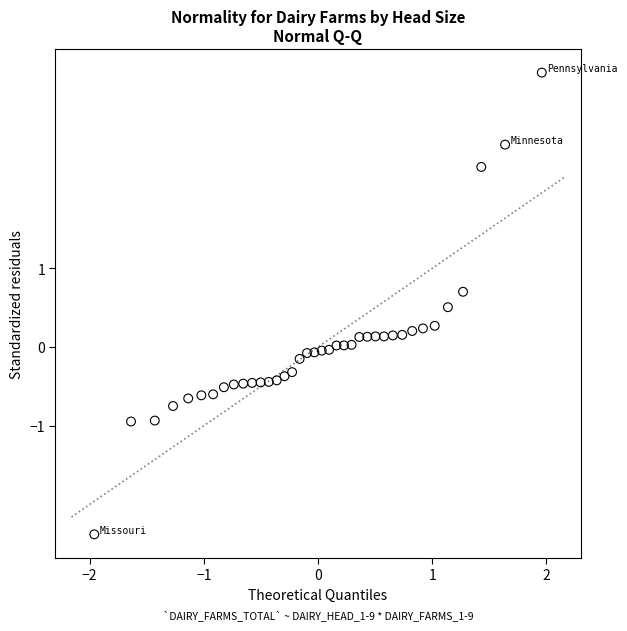

What is the range of Y values (max minus min)?

5.9